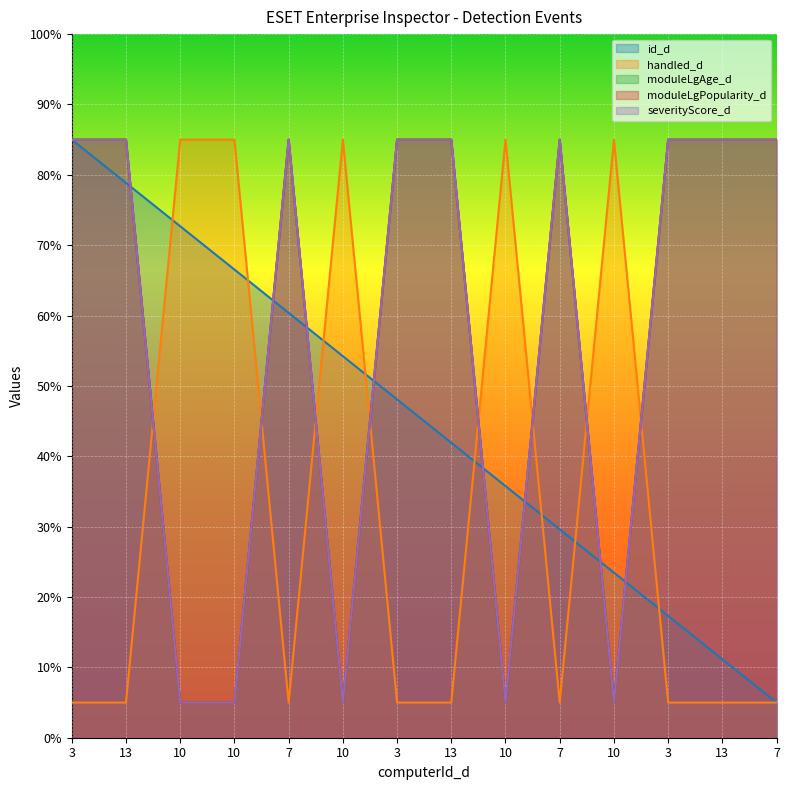

What is the value of the moduleLgAge_d point at the 13th from the left?

85.0